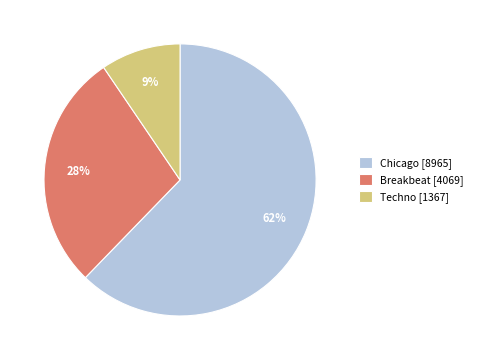

Count the number of slices in the pie.

3